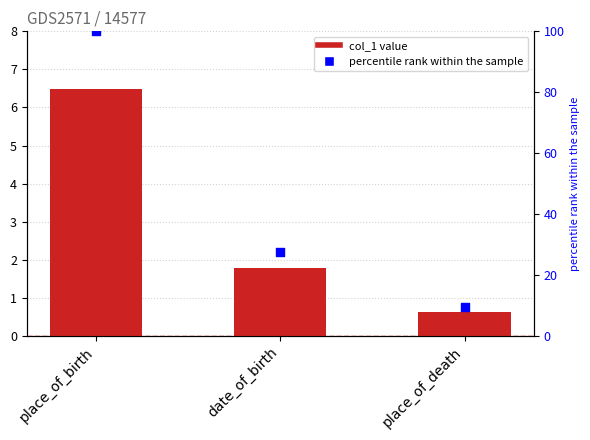

Which series has the widest spread of Y values?

percentile rank within the sample